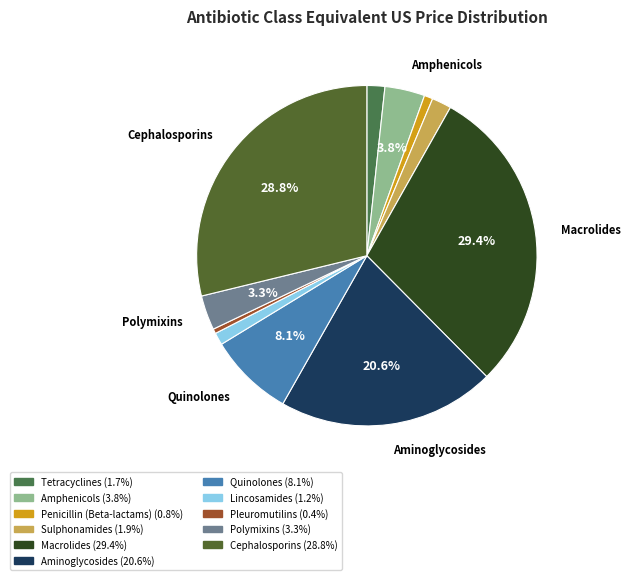

To the nearest percent, what percentage of the pie is Macrolides?

29%